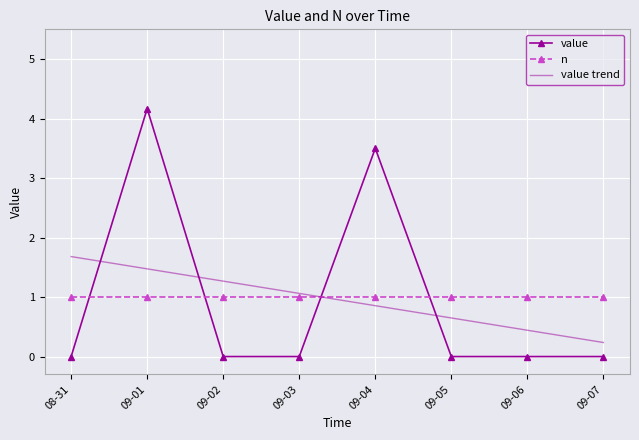

Between 09-02 and 09-07, which series saw the biggest shift?

value trend